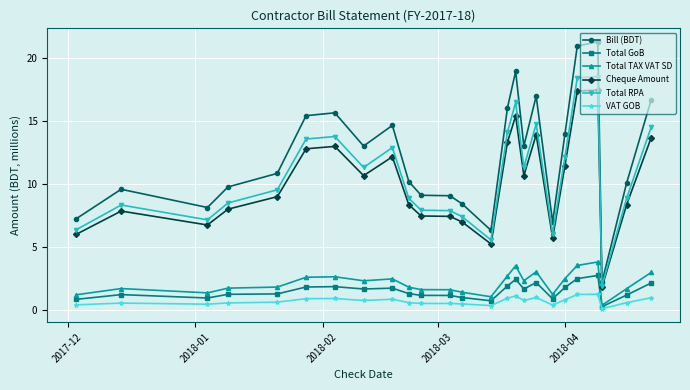

What is the value of the Bill (BDT) point at the 11th from the left?

9.1